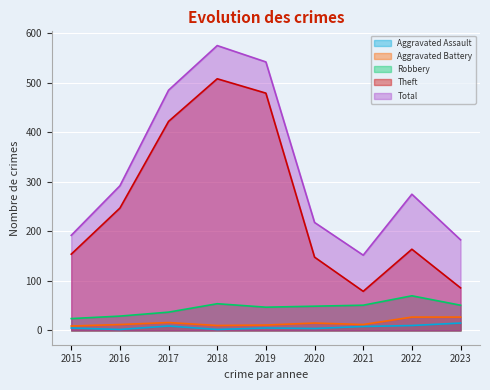

What is the sum of all Aggravated Assault values?

60